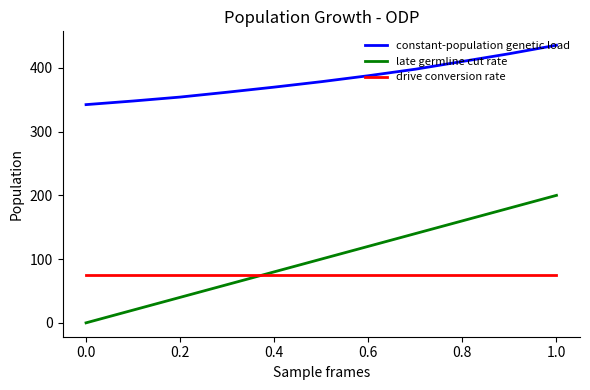

Which series has the largest total across all categories?

constant-population genetic load